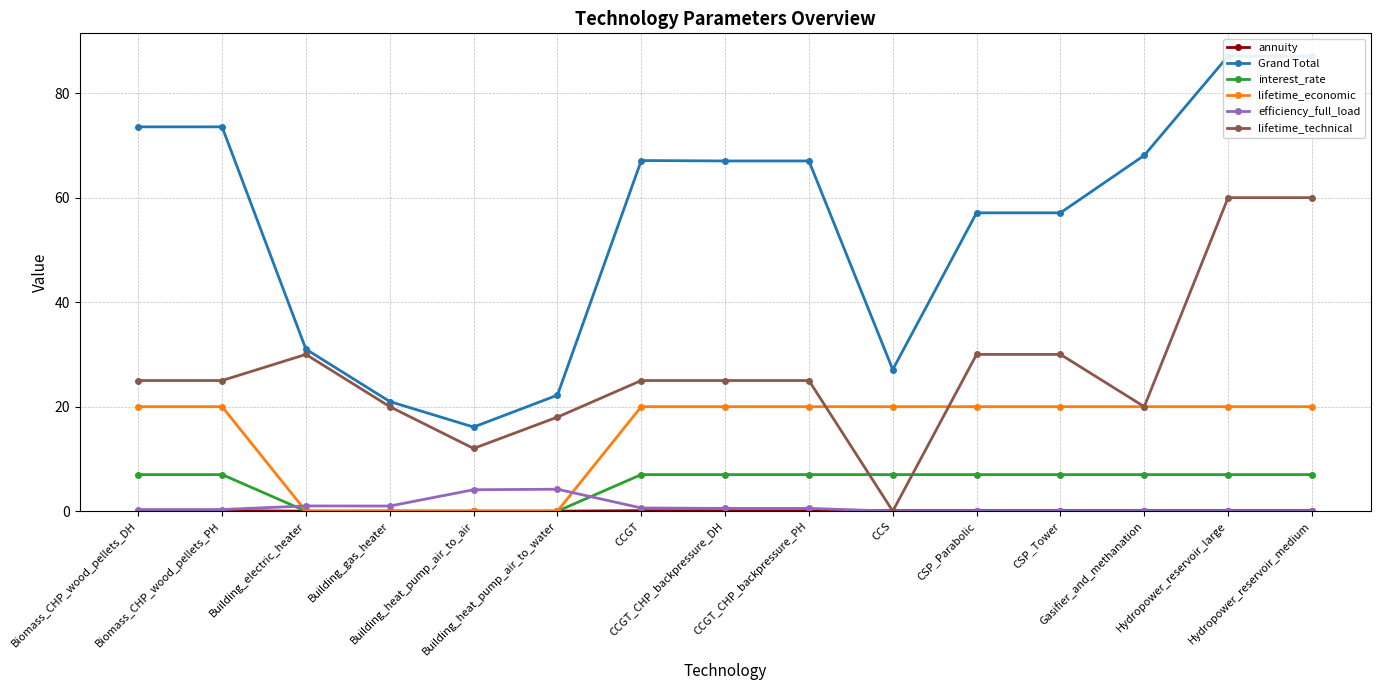

The value of efficiency_full_load at Hydropower_reservoir_large is 0.0. True or false?

True